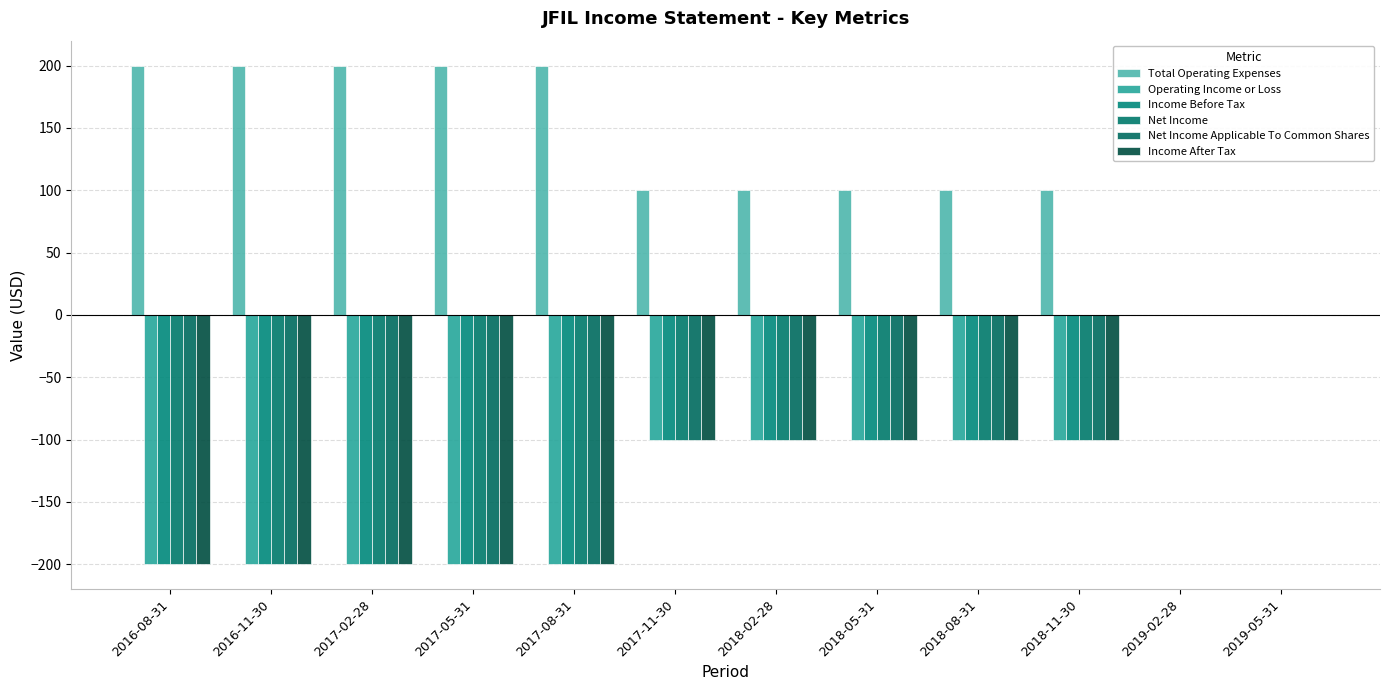

Where does the Total Operating Expenses series first go above 100?

2016-08-31